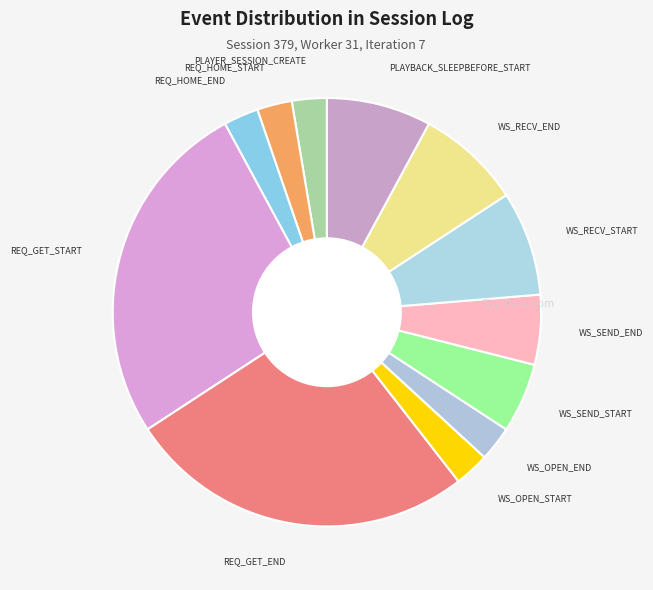

Is there a majority slice in this chart?

No